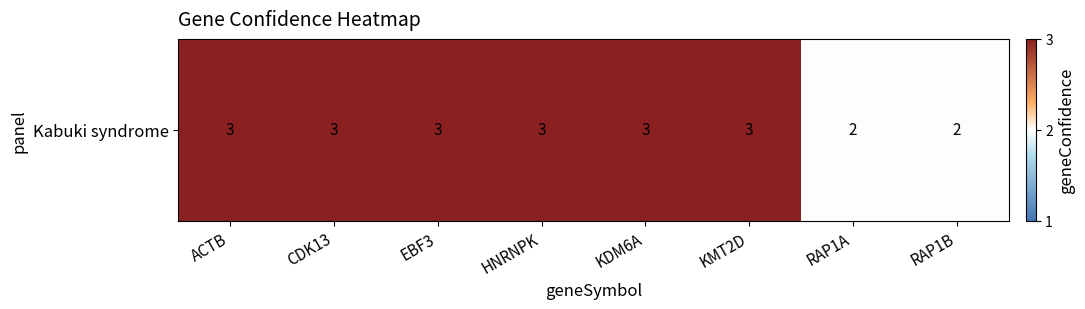

Which label corresponds to the smallest value in the chart?

RAP1A